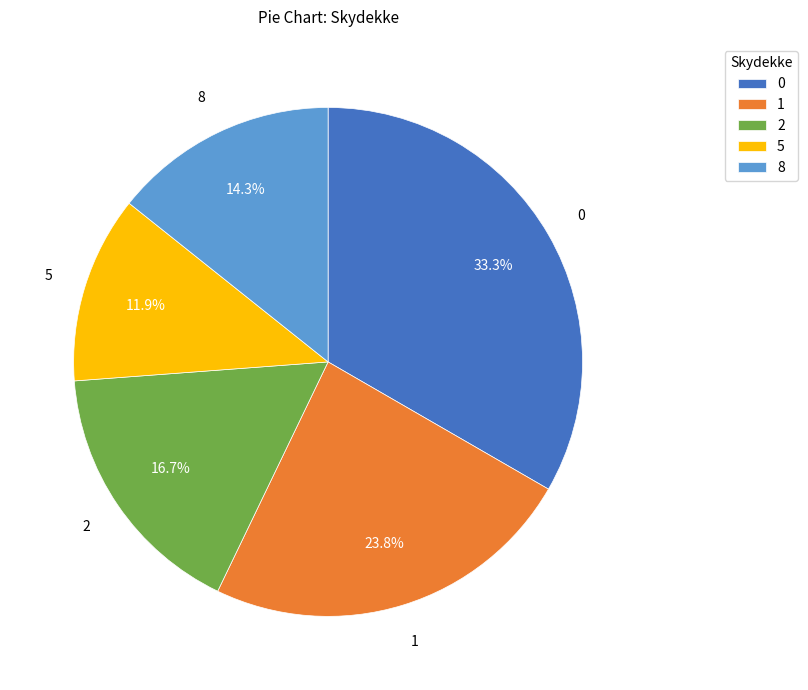

How many segments does this pie chart have?

5